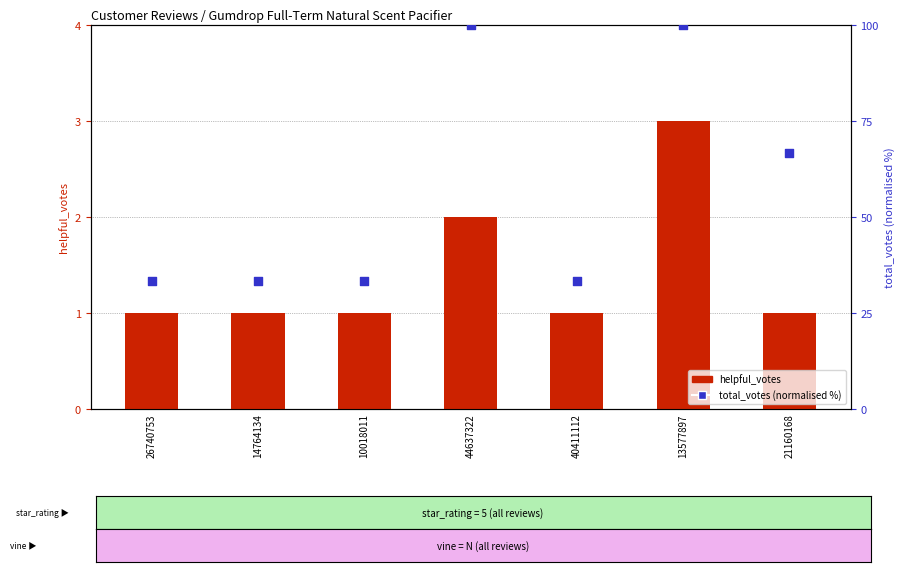

At how many categories does at least one series exceed 57?

3